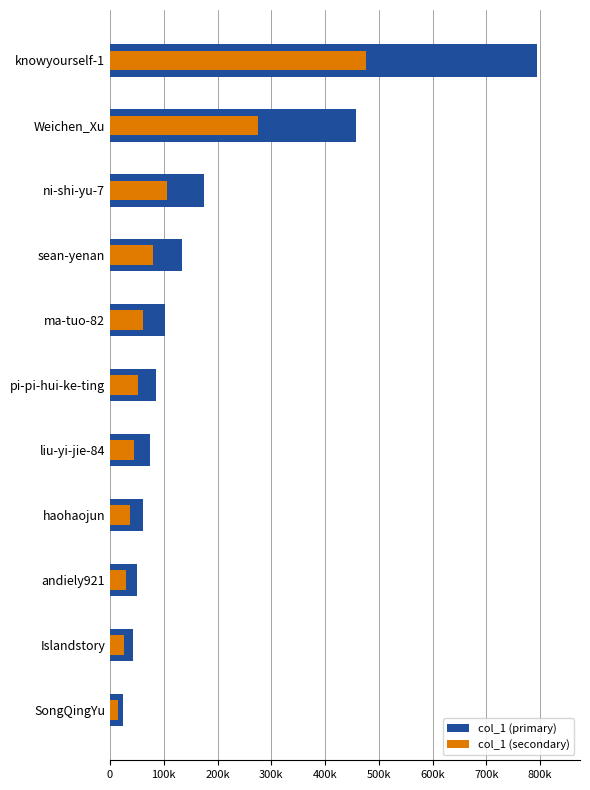

How many bars are there in each group?

2